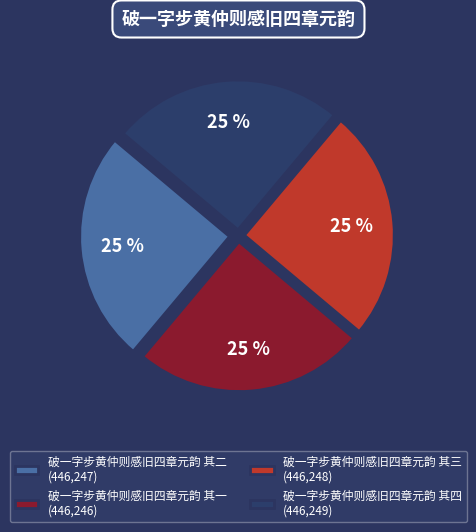

True or false: 破一字步黄仲则感旧四章元韵 其四 accounts for 37% of the total.

False